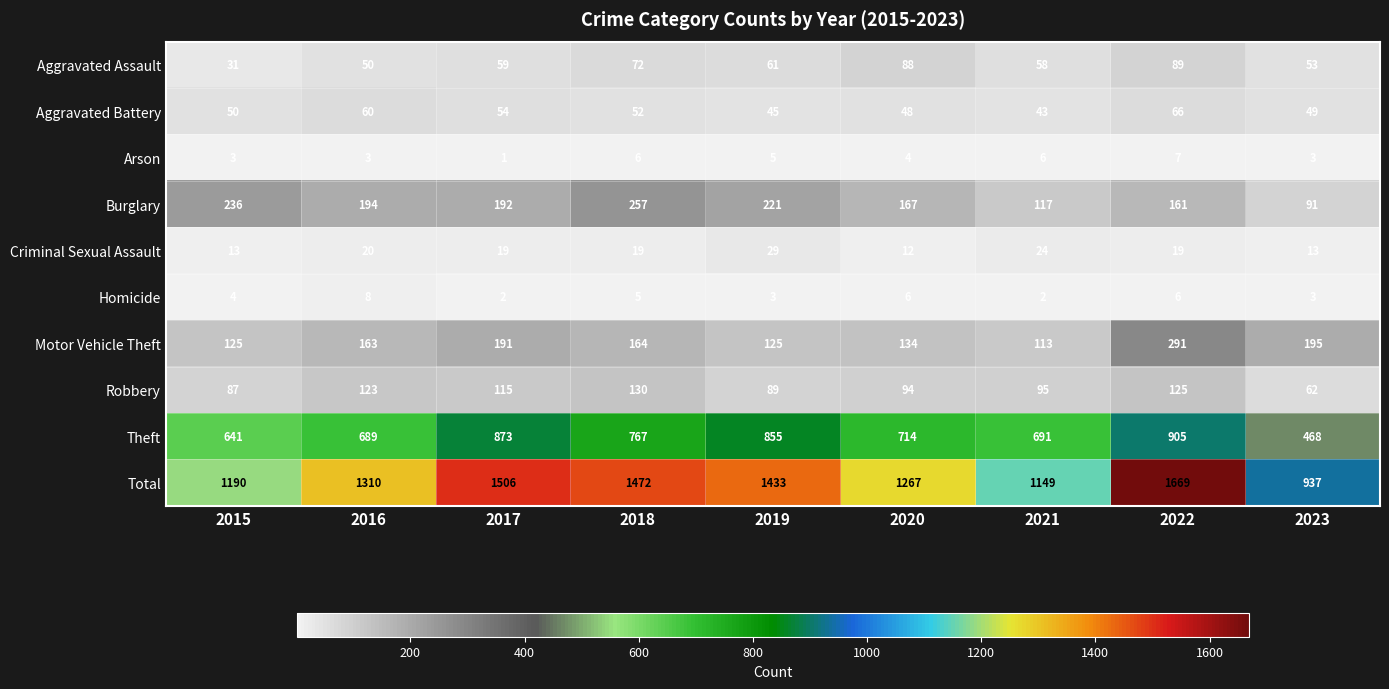

At which category does the chart reach its peak across all series?

2022